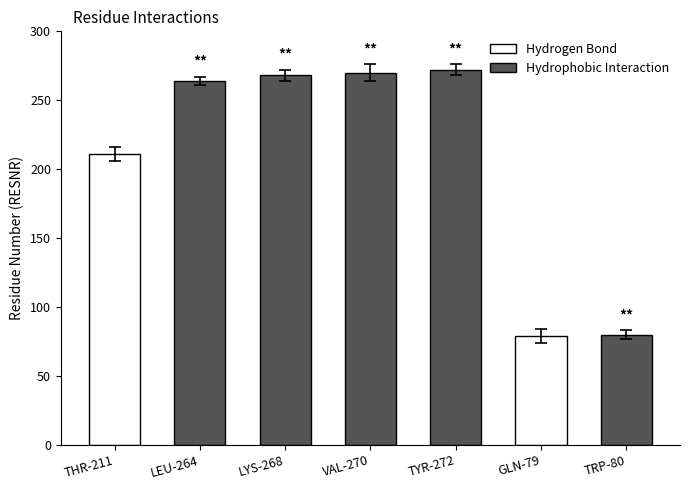

Where is the data nearest to the value 175?

THR-211